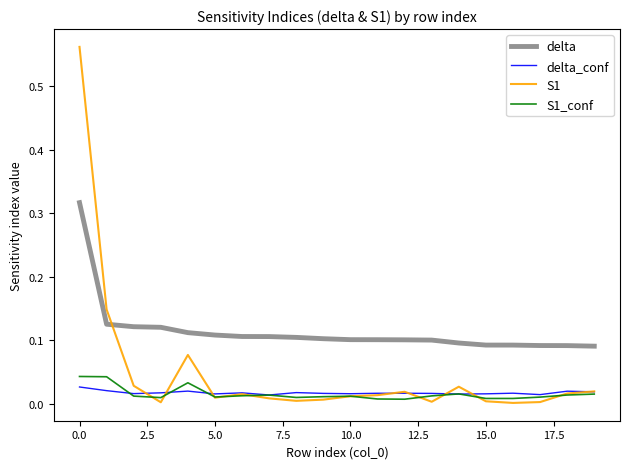

How many times do delta and S1 cross each other?

1